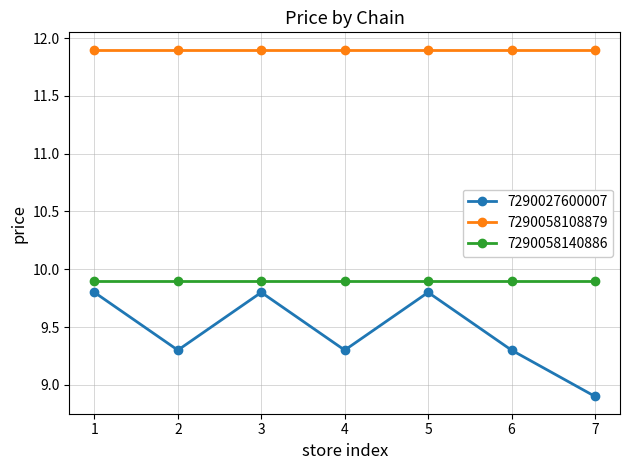

At which label is 7290027600007 closest to 9?

7